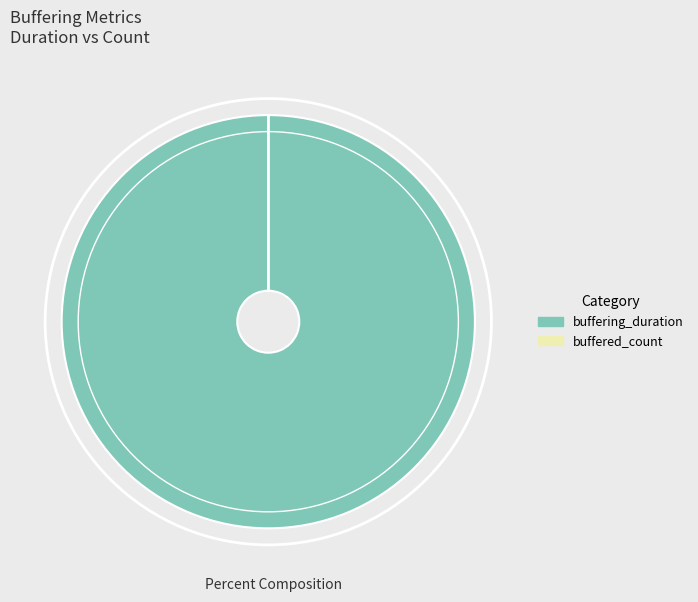

The buffering_duration slice represents 100% of the pie. True or false?

True